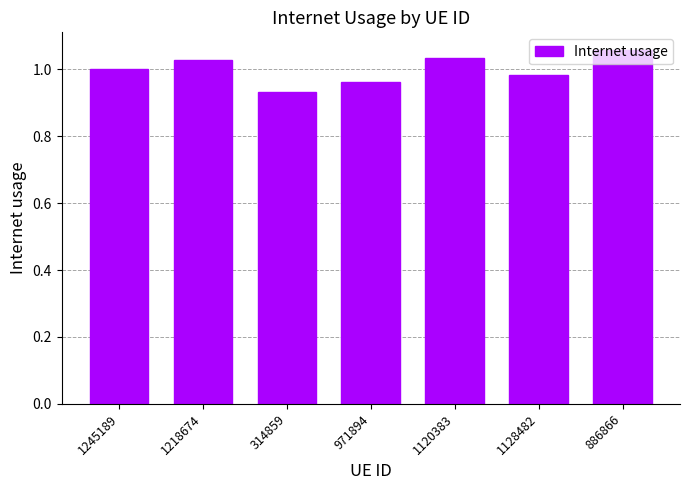

Where is the data nearest to the value 0?

314859